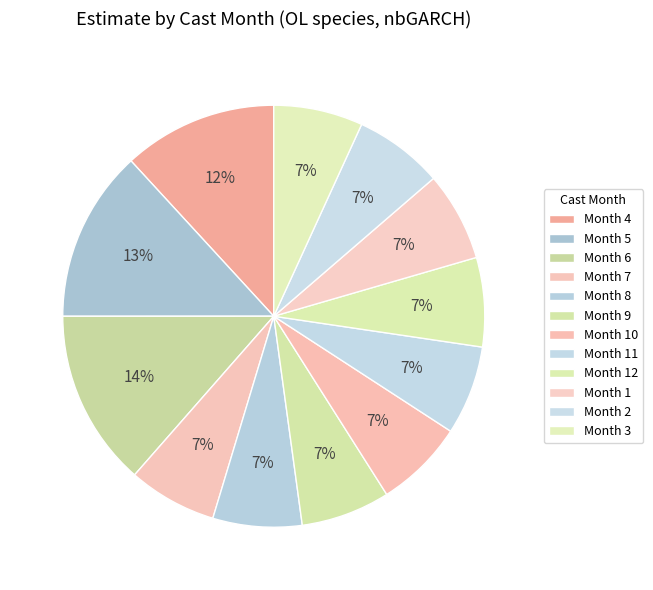

How many segments does this pie chart have?

12